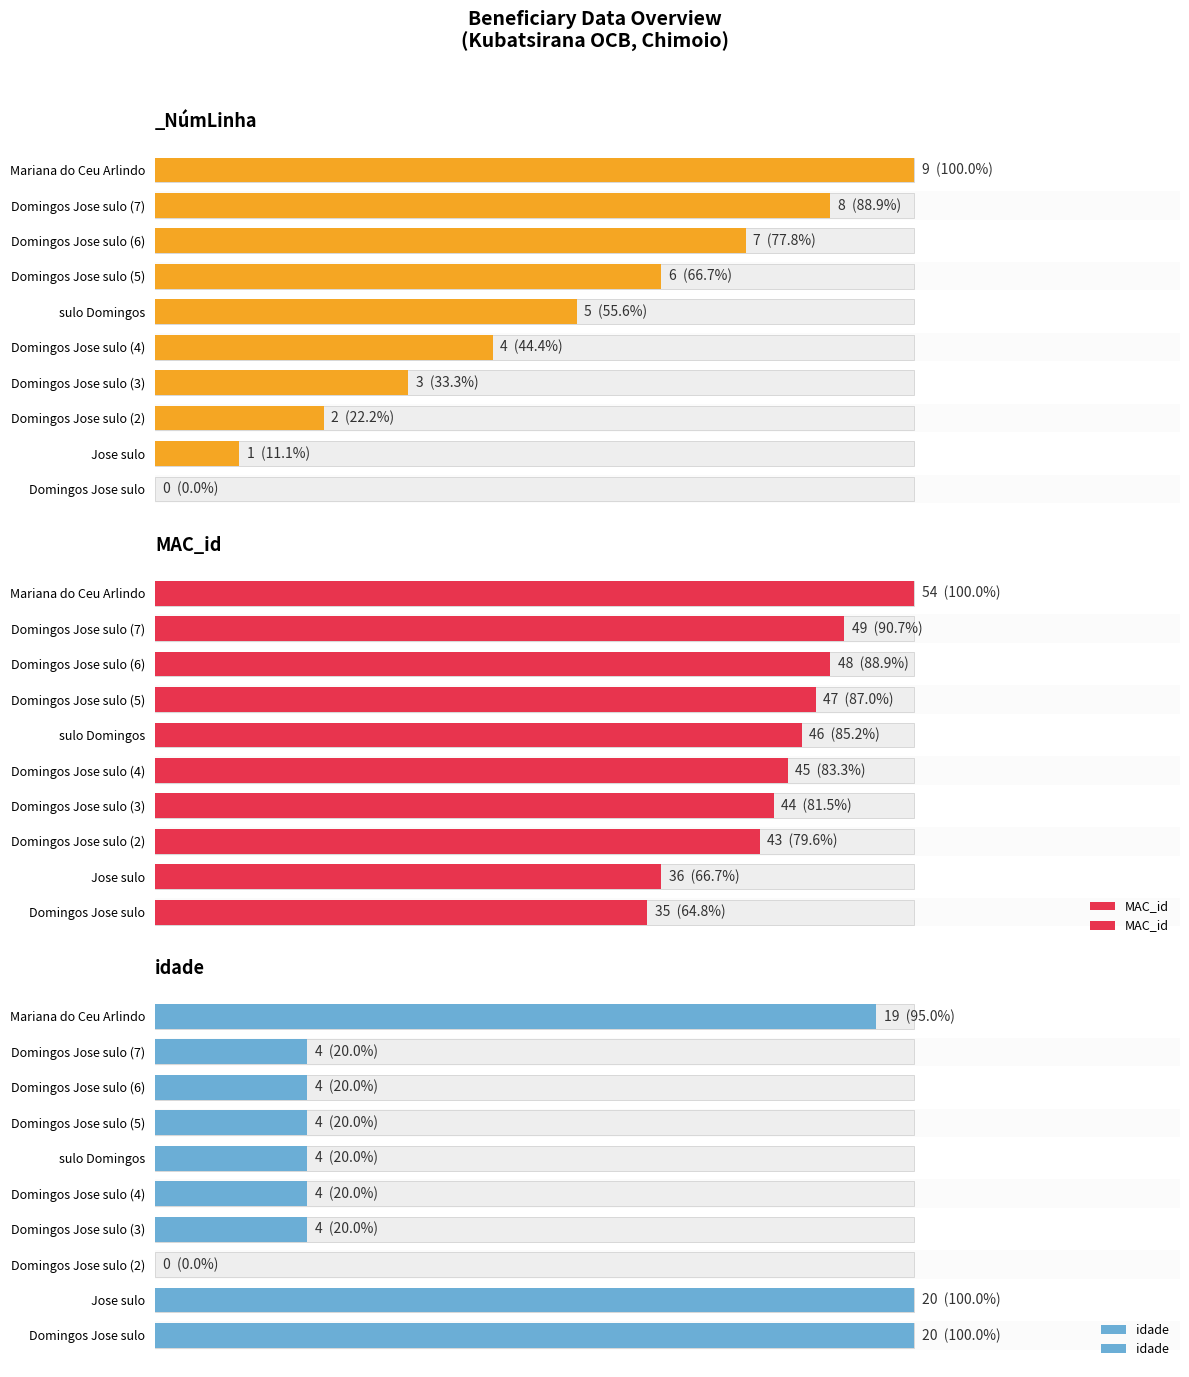

True or false: idade has a value of 19 at 9.

True